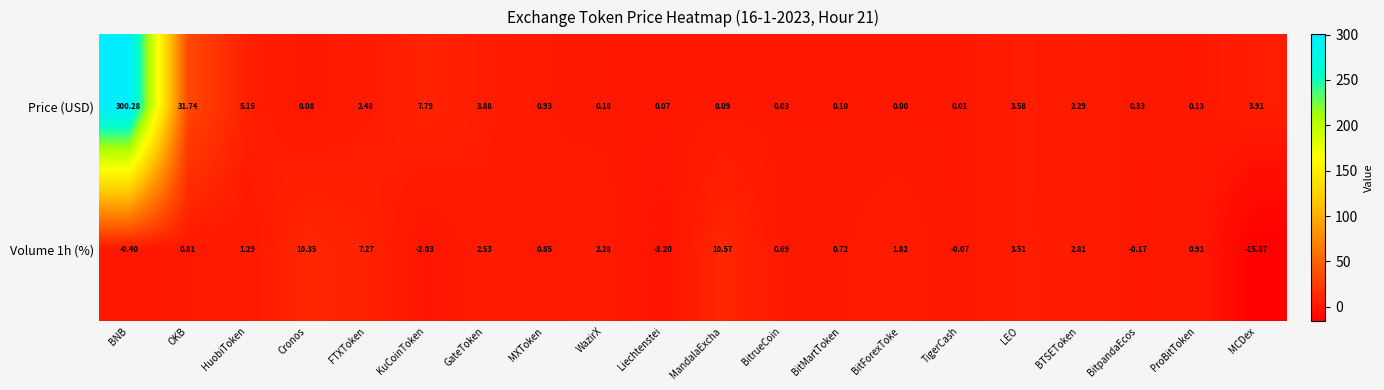

Which series has the widest spread of values?

Price (USD)